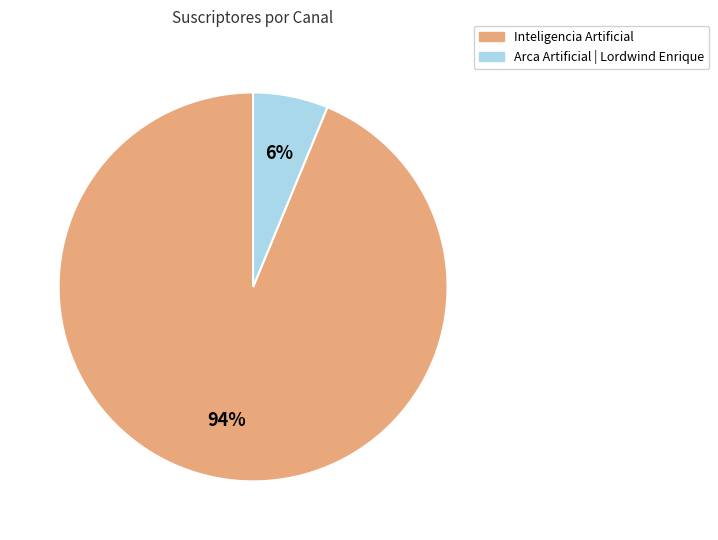

Which slice is the largest?

Inteligencia Artificial